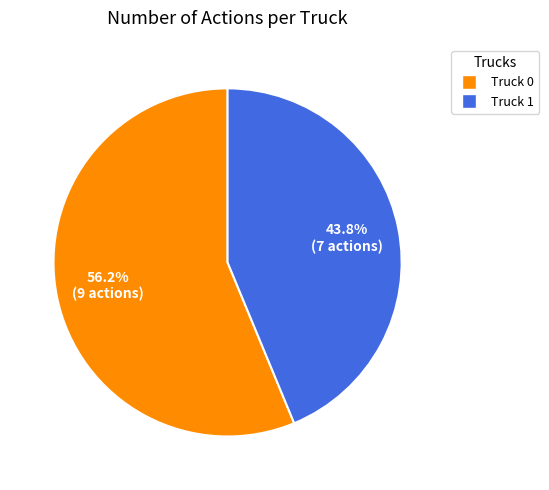

To the nearest percent, what is the combined percentage of Truck 0 and Truck 1?

100%